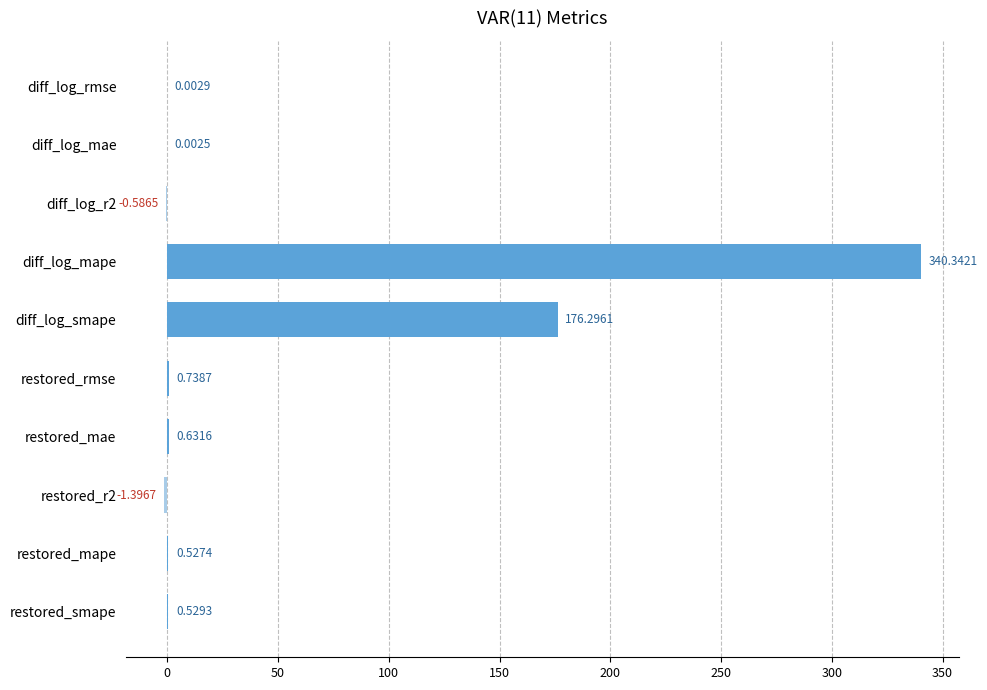

At which category does the chart reach its peak across all series?

diff_log_mape